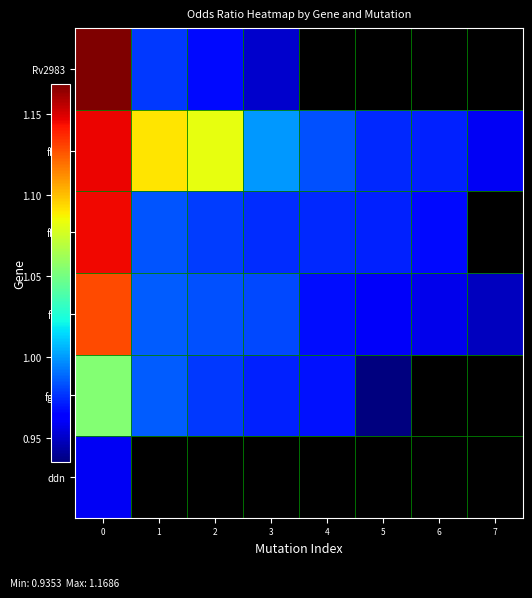

At which category does the chart reach its minimum across all series?

5